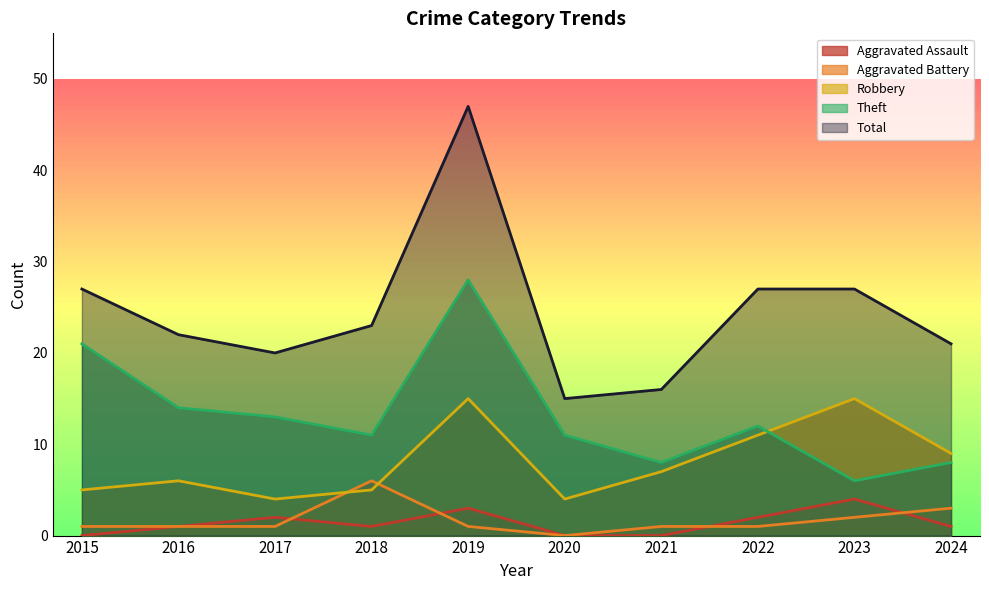

What is the maximum value shown in the chart?

47